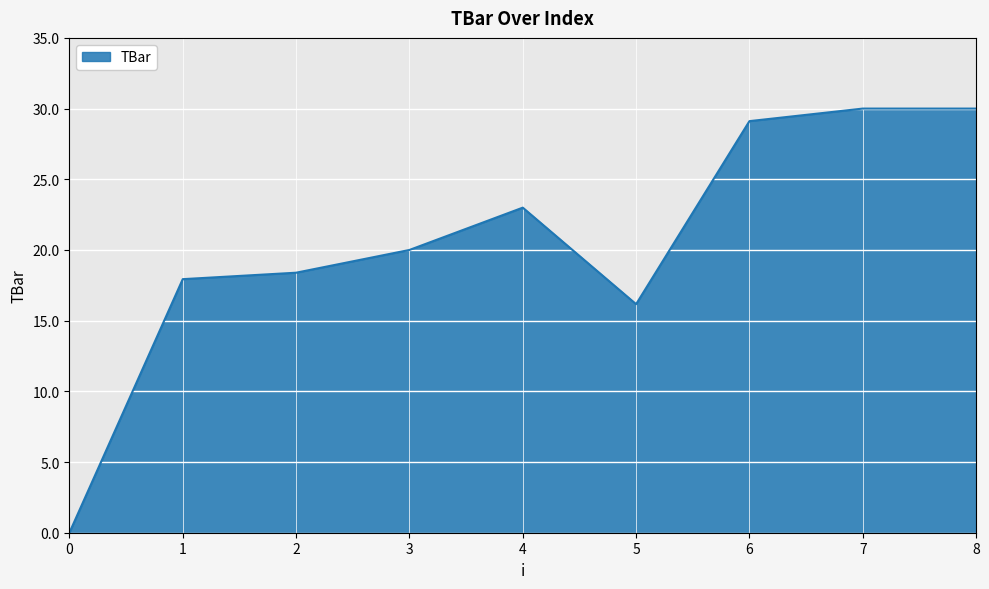

Where is the data nearest to the value 15?

5